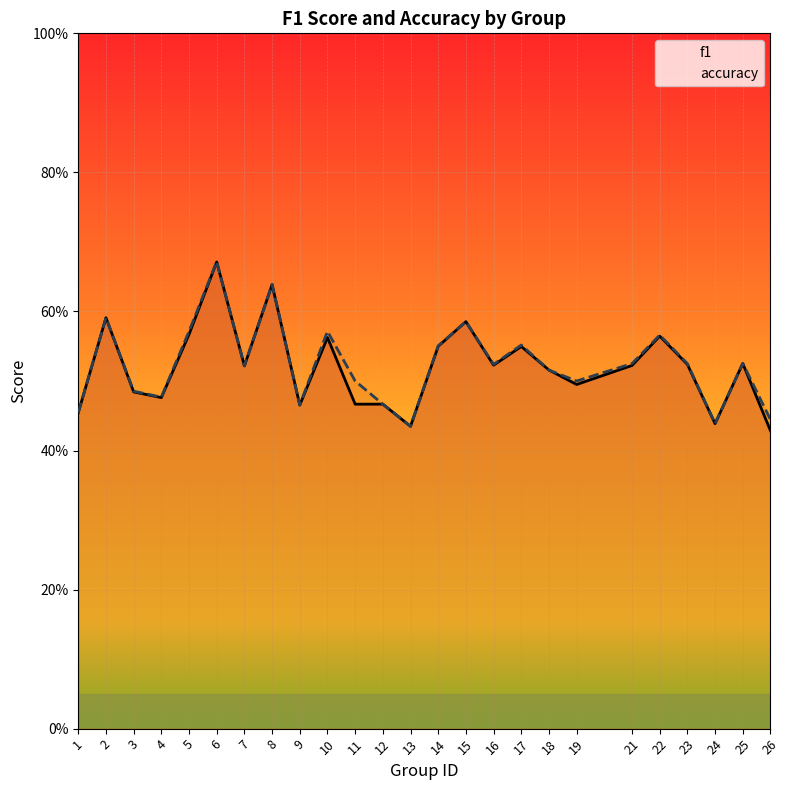

Which has a higher value, 9 or 10?

10